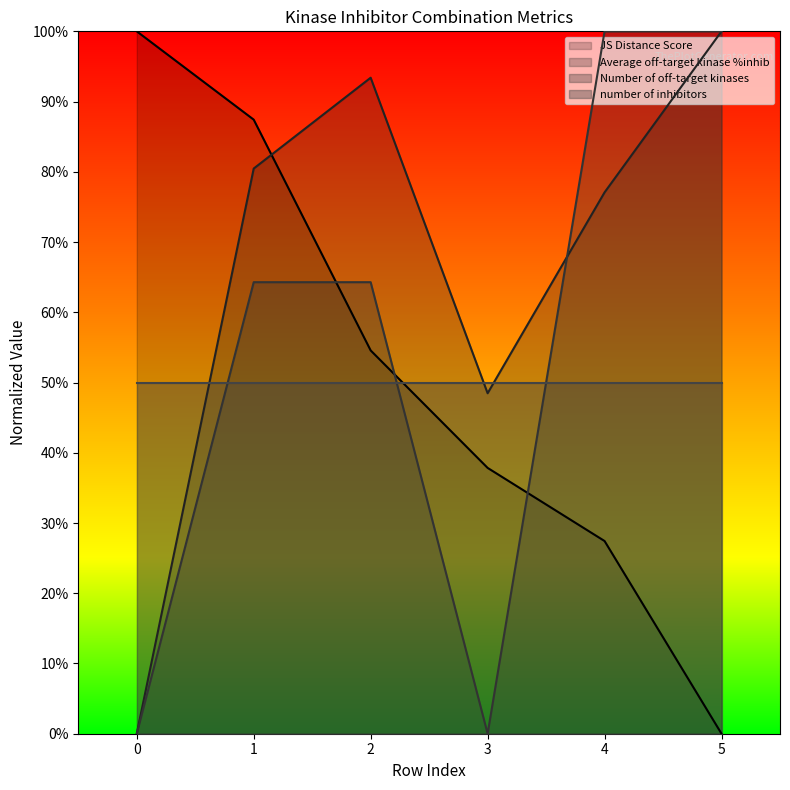

What are all the series names shown in the legend?

JS Distance Score, Average off-target kinase %inhib, Number of off-target kinases, number of inhibitors